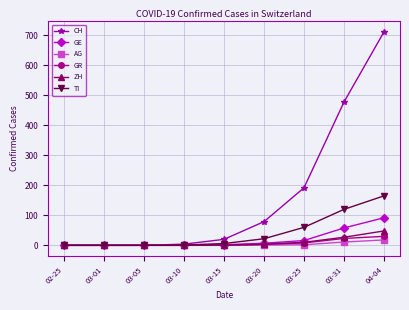

Which category has the highest value in the ZH series?

04-04